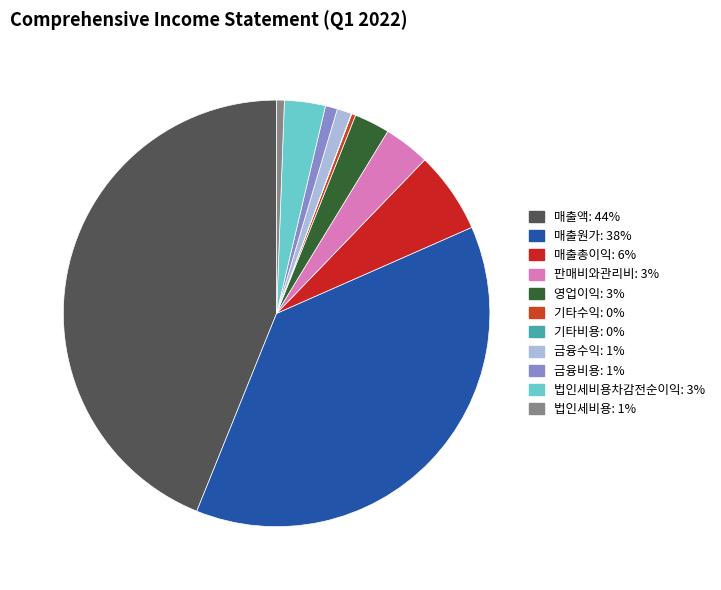

To the nearest percent, what is the difference between the largest and smallest slice percentages?

44%